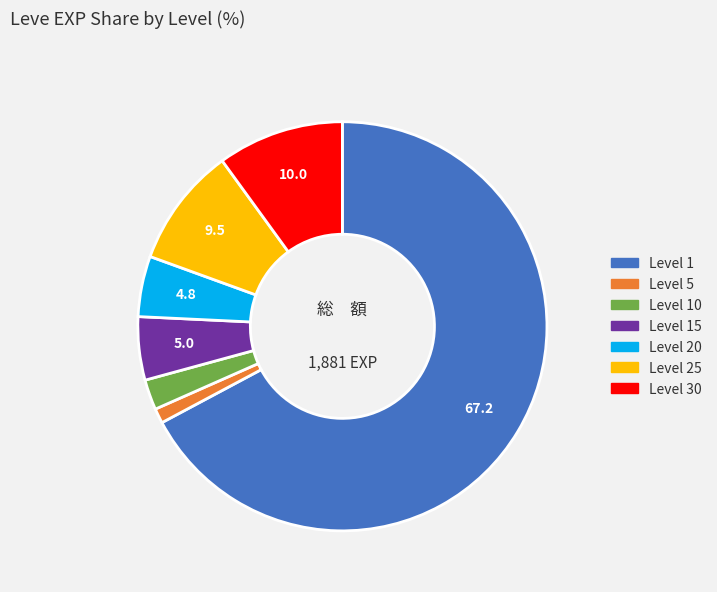

Does any single category account for the majority?

Yes